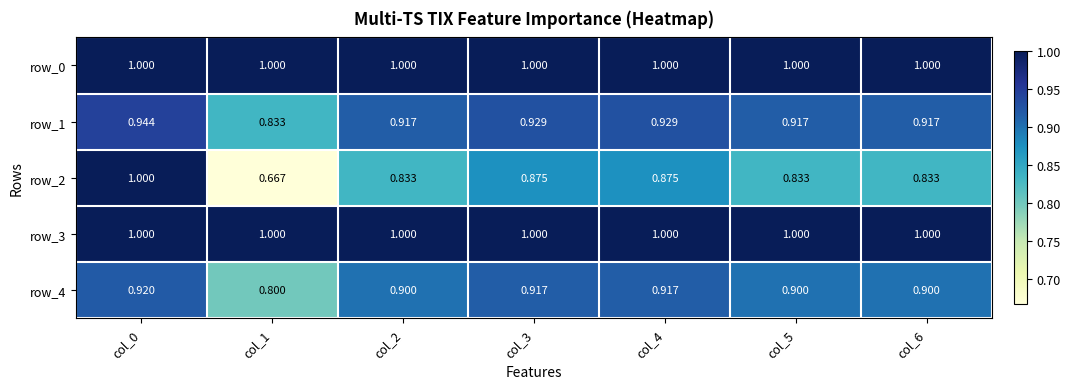

At col_2, list the series in order from largest to smallest.

row_0, row_3, row_1, row_4, row_2